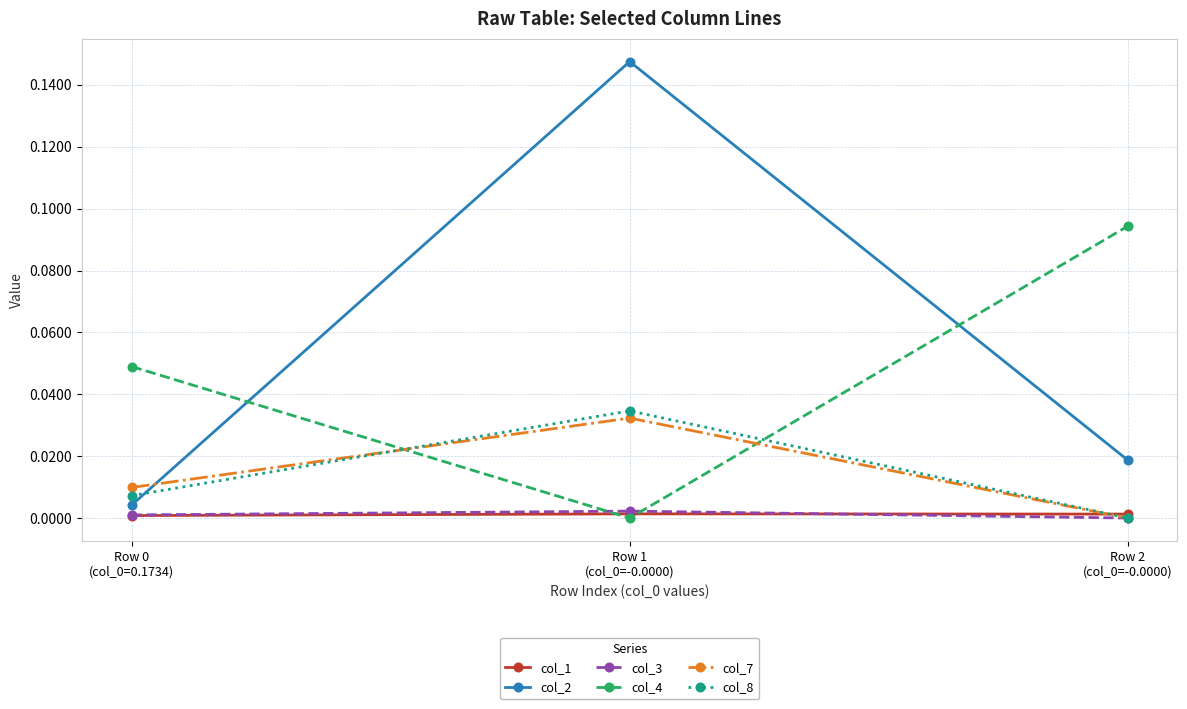

Which series has the widest spread of values?

col_2